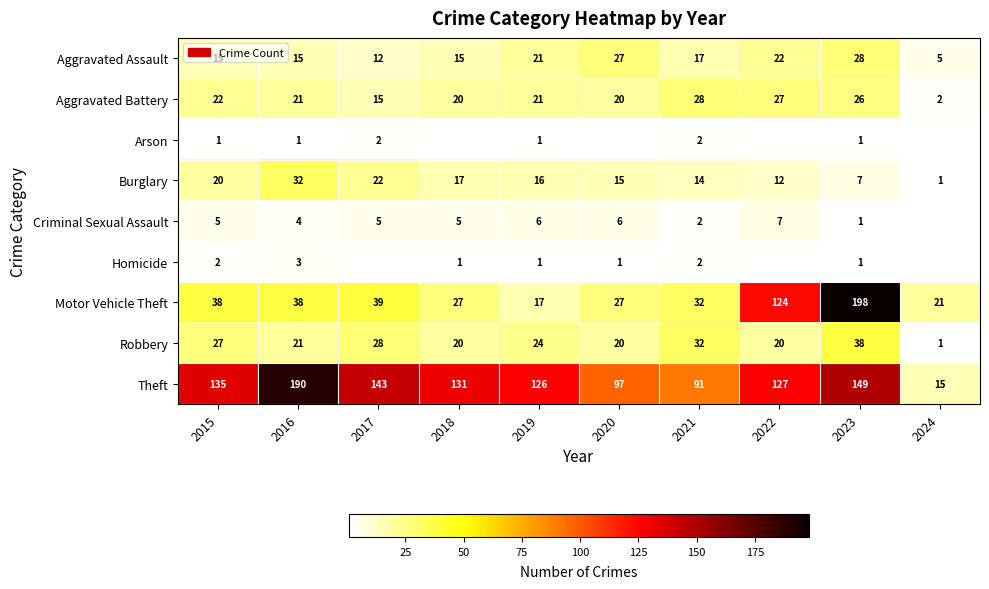

What is the approximate value of Burglary at 2019?

16